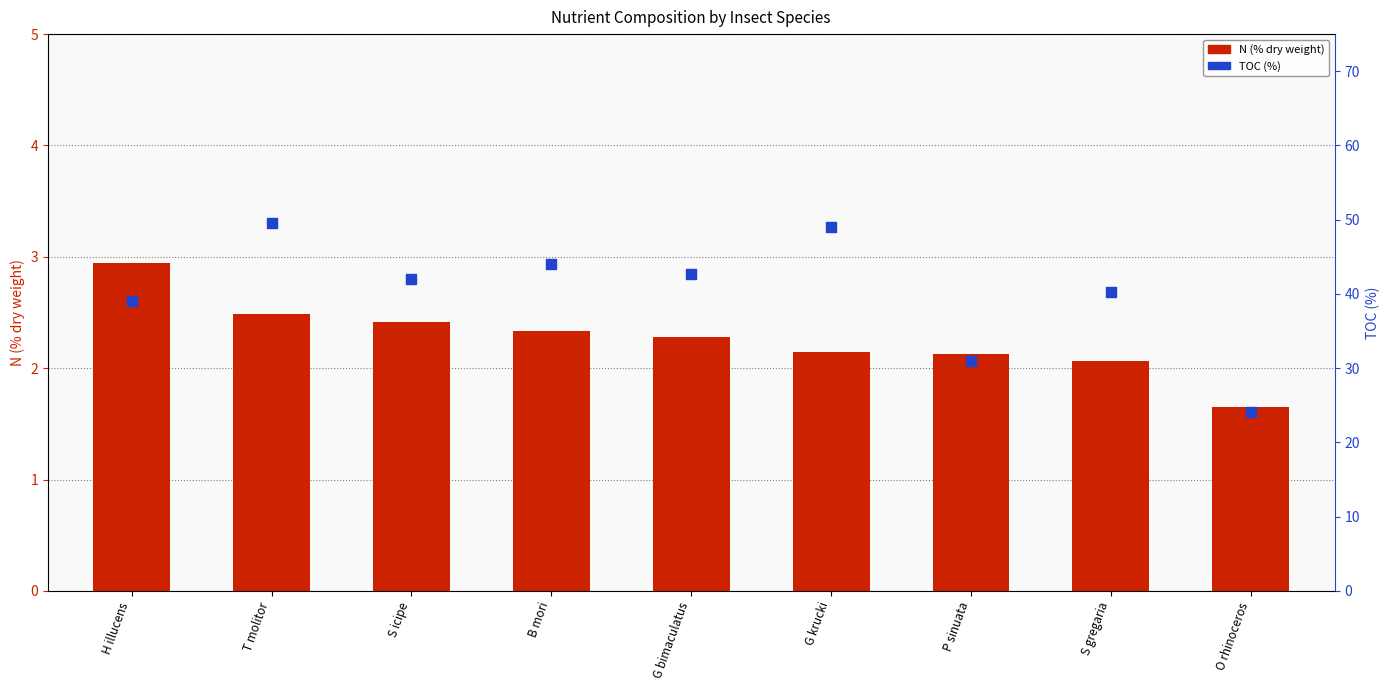

At which category is the sum across all series the highest?

T molitor